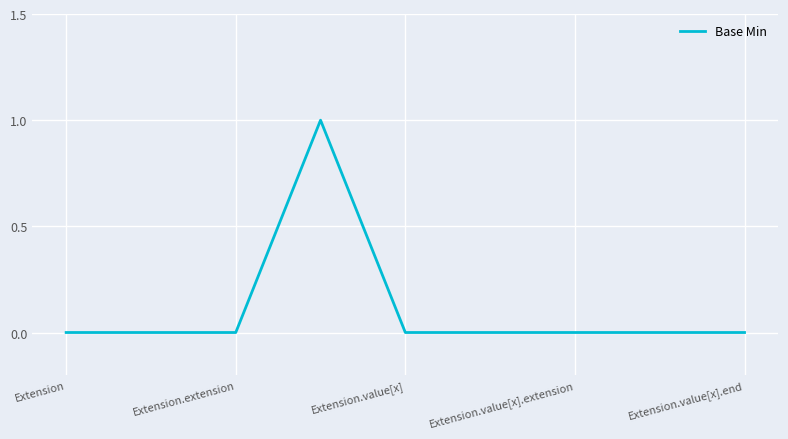

Reading right to left, what are all the values shown in this chart?

0	0	0	0	0	1	0	0	0